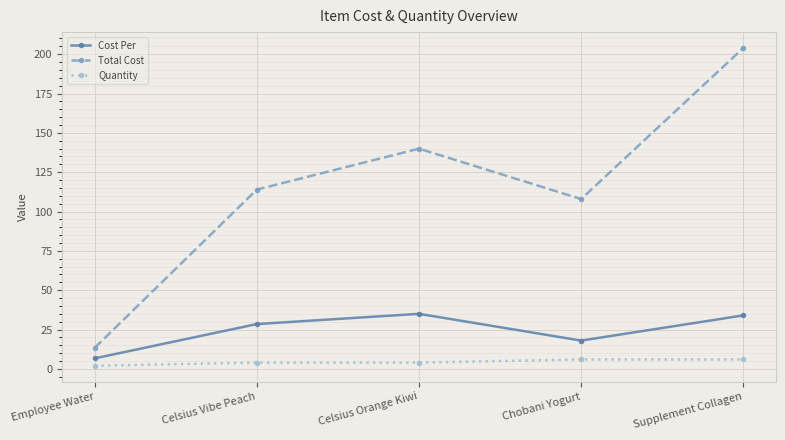

What is the label of the 4th point from the left?

Chobani Yogurt